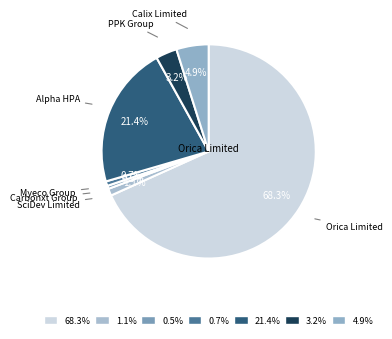

How many slices are in this pie chart?

7